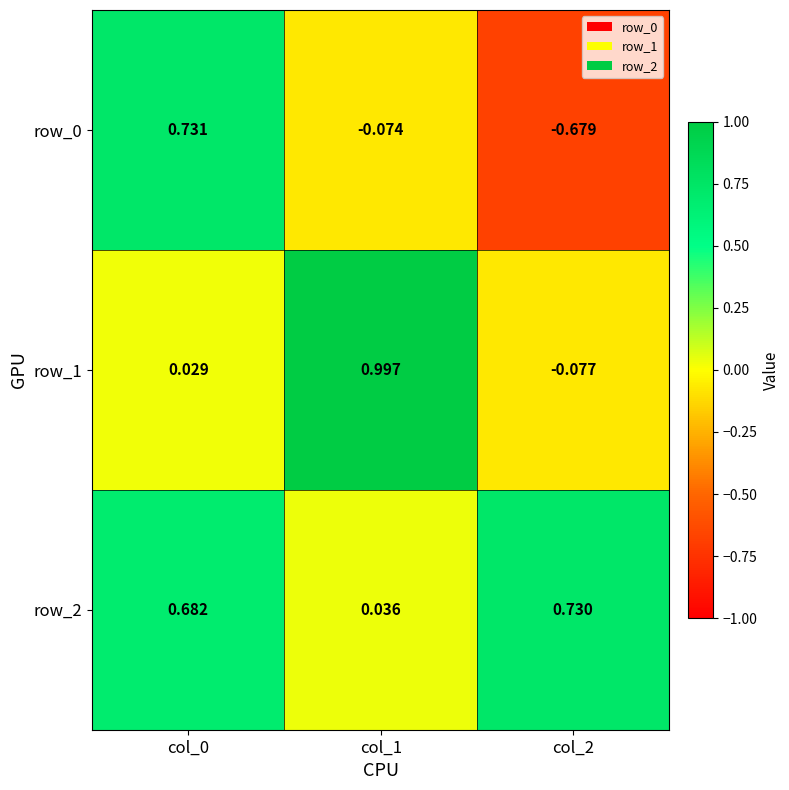

At which label is row_0 closest to 0?

col_1